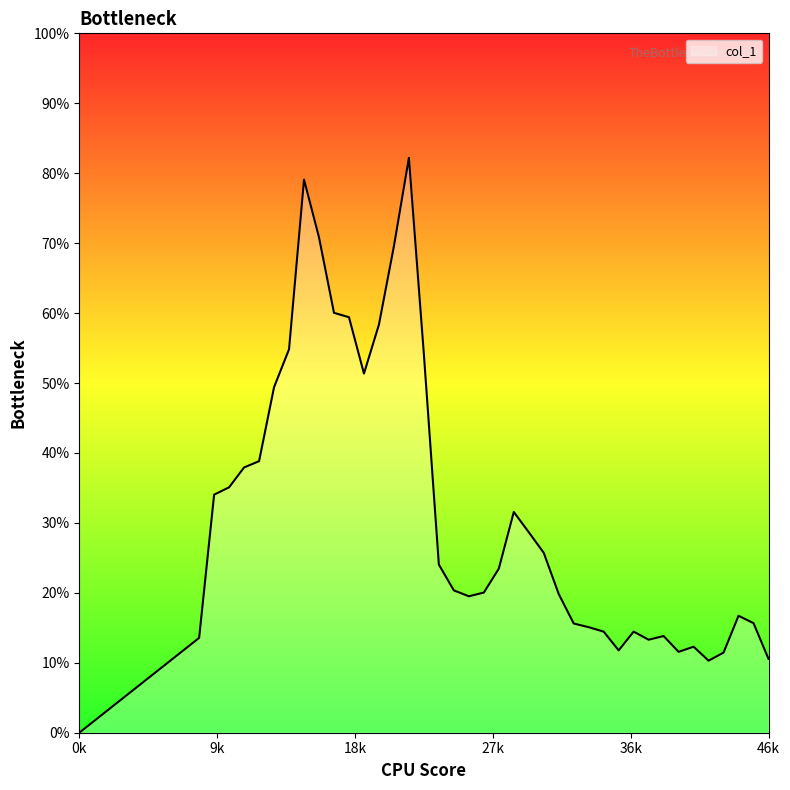

Does the chart have visible grid lines?

No